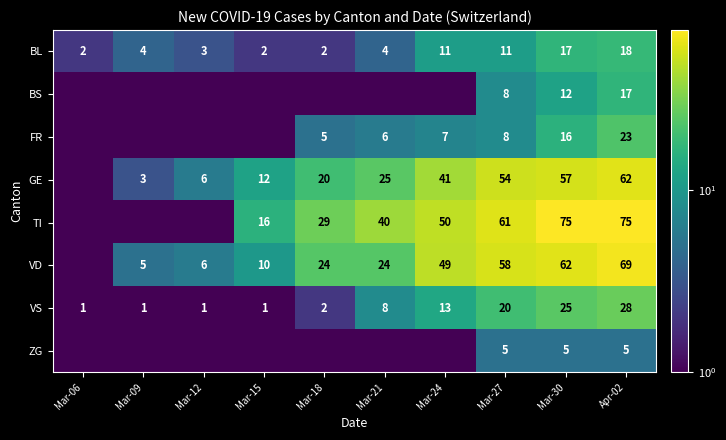

What is the difference between the highest and lowest values at Mar-30?

70.0